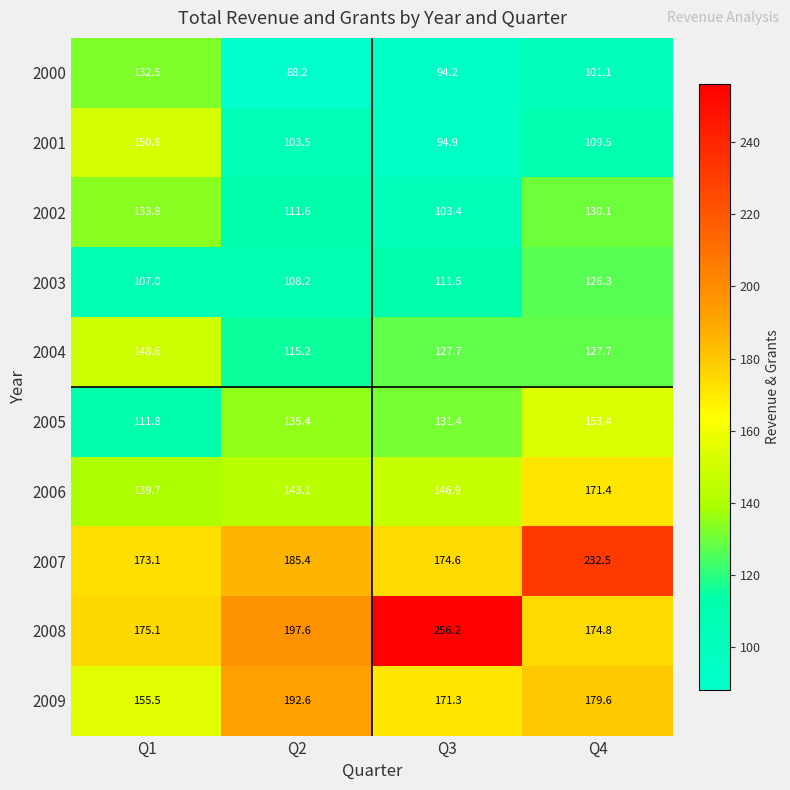

Rank the series by their maximum value, from lowest to highest.

2003, 2000, 2002, 2004, 2001, 2005, 2006, 2009, 2007, 2008